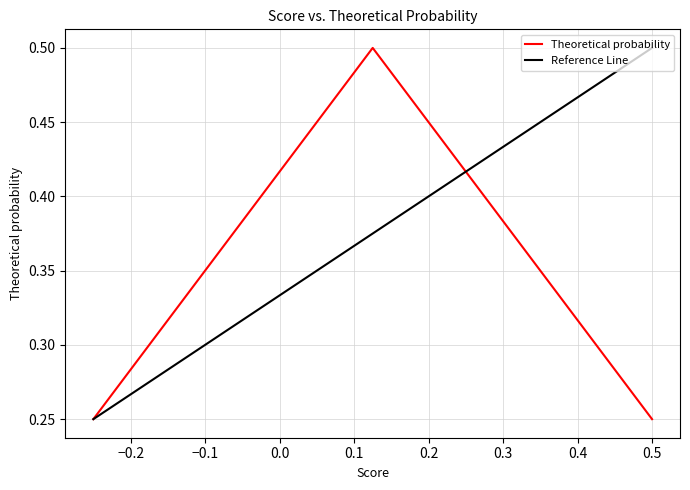

Reading left to right, extract all data points from this chart.

0.2	0.5	0.2